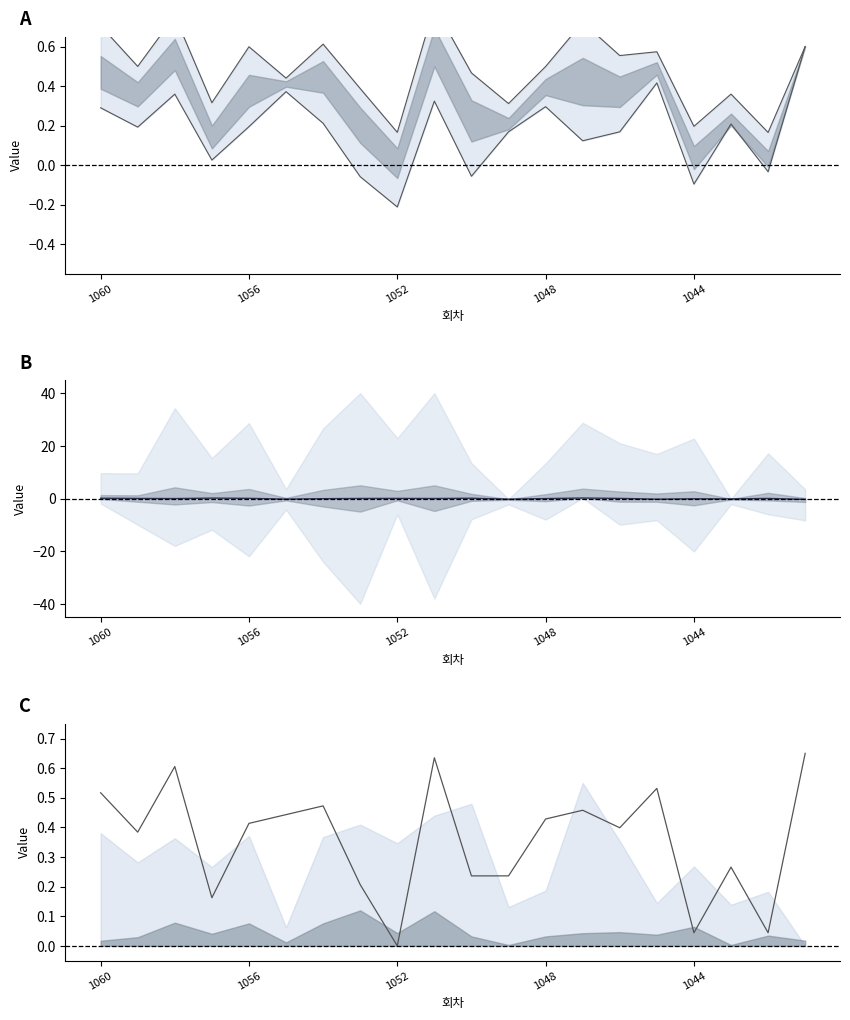

What is the value of the bonus point at the 14th from the left?

0.5